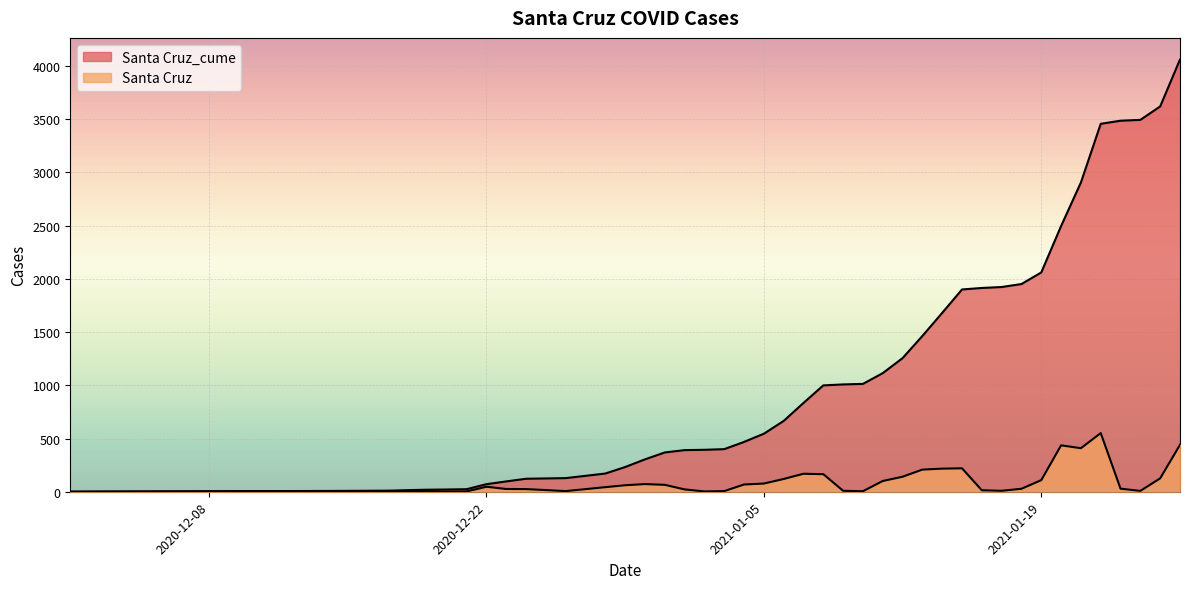

Which series has the largest range (max minus min)?

Santa Cruz_cume